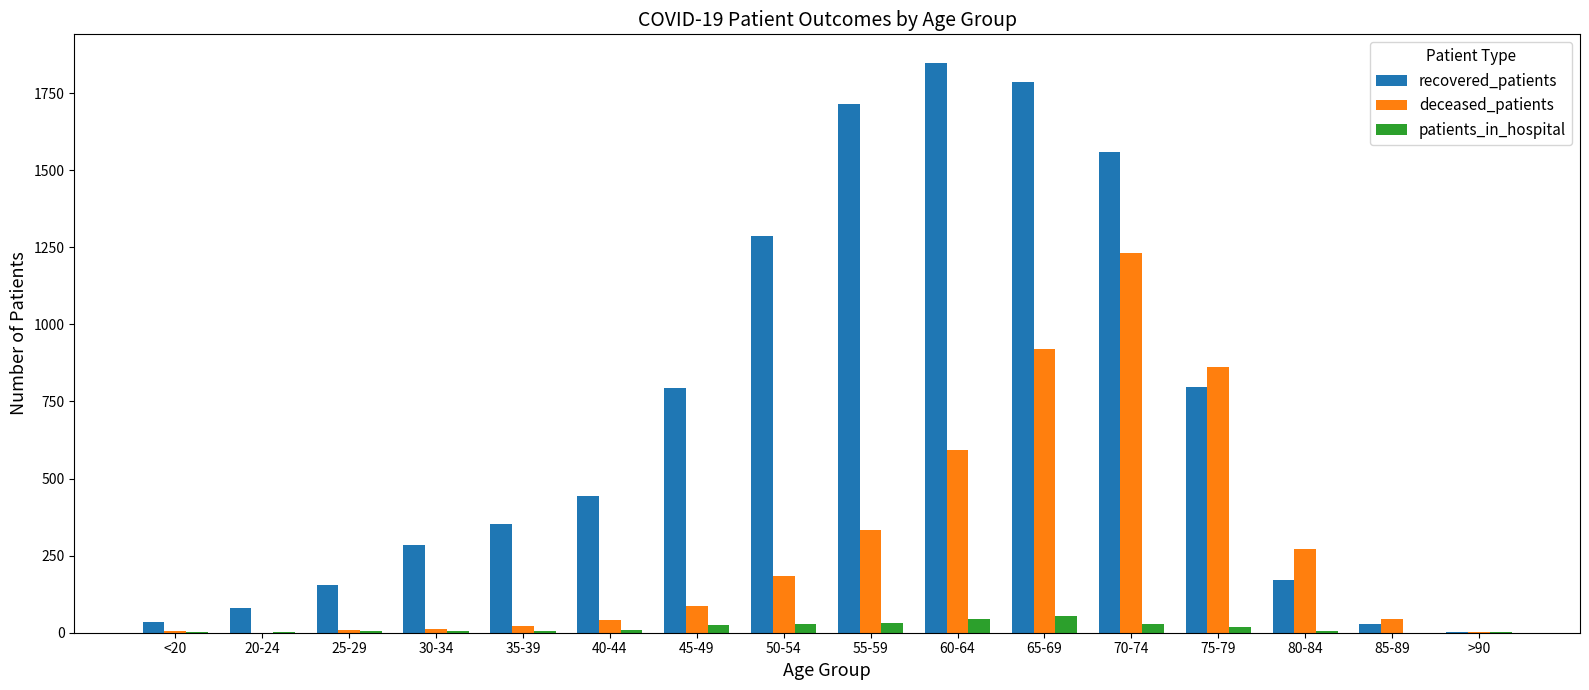

Are the bars horizontal?

No